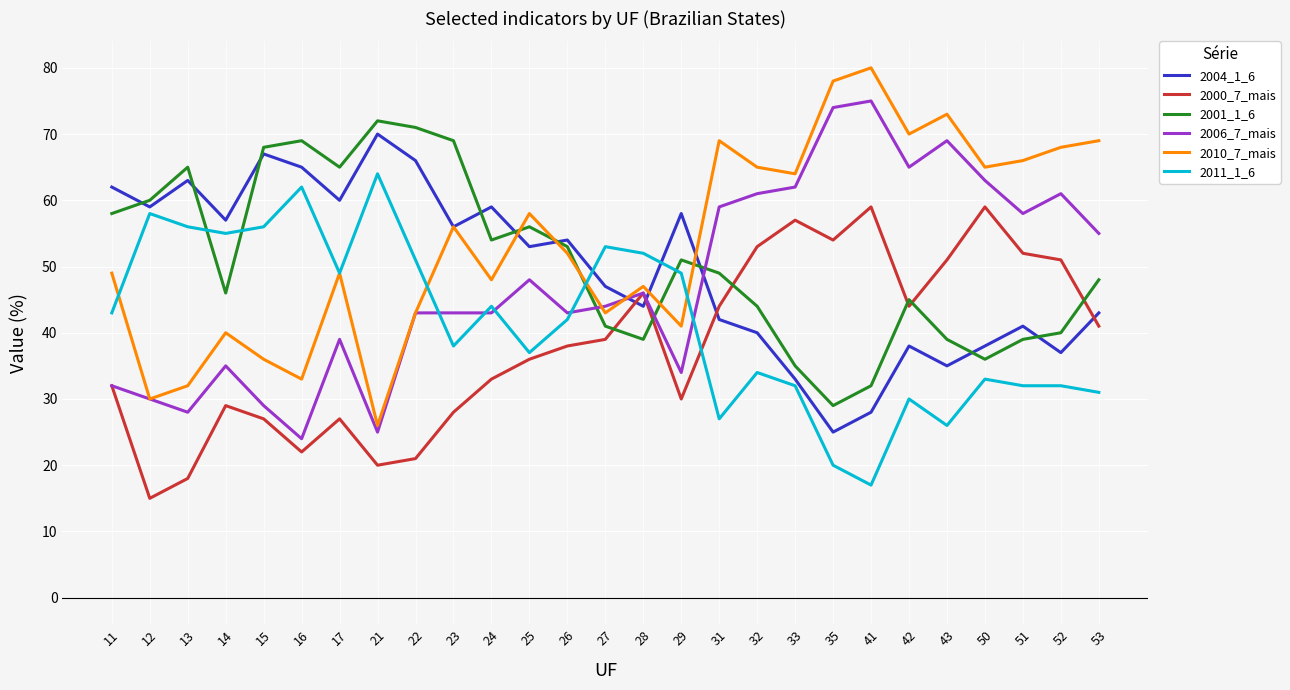

True or false: 2006_7_mais and 2011_1_6 intersect in this chart.

True